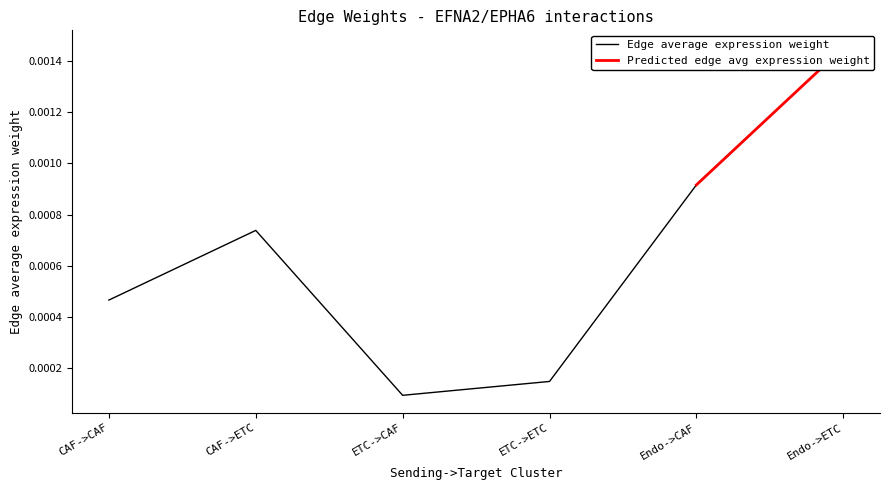

Which has a higher value, Endo->ETC or Endo->CAF?

Endo->ETC